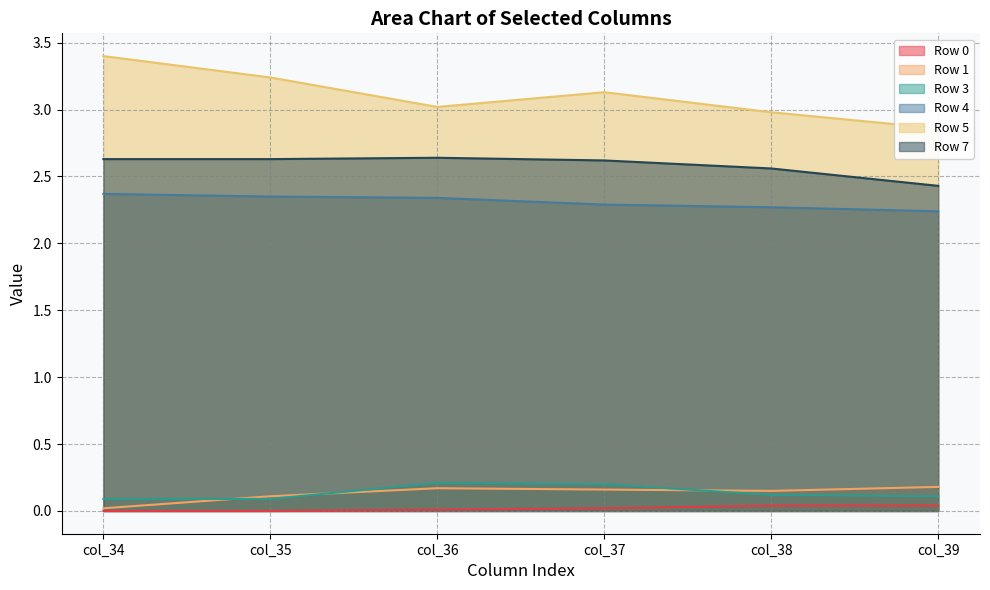

Reading left to right, transcribe all the data shown in this chart.

Row 0: col_34=0.0	col_35=0.0	col_36=0.0	col_37=0.0	col_38=0.0	col_39=0.0
Row 1: col_34=0.0	col_35=0.1	col_36=0.2	col_37=0.2	col_38=0.1	col_39=0.2
Row 3: col_34=0.1	col_35=0.1	col_36=0.2	col_37=0.2	col_38=0.1	col_39=0.1
Row 4: col_34=2.4	col_35=2.4	col_36=2.3	col_37=2.3	col_38=2.3	col_39=2.2
Row 5: col_34=3.4	col_35=3.2	col_36=3.0	col_37=3.1	col_38=3.0	col_39=2.9
Row 7: col_34=2.6	col_35=2.6	col_36=2.6	col_37=2.6	col_38=2.6	col_39=2.4